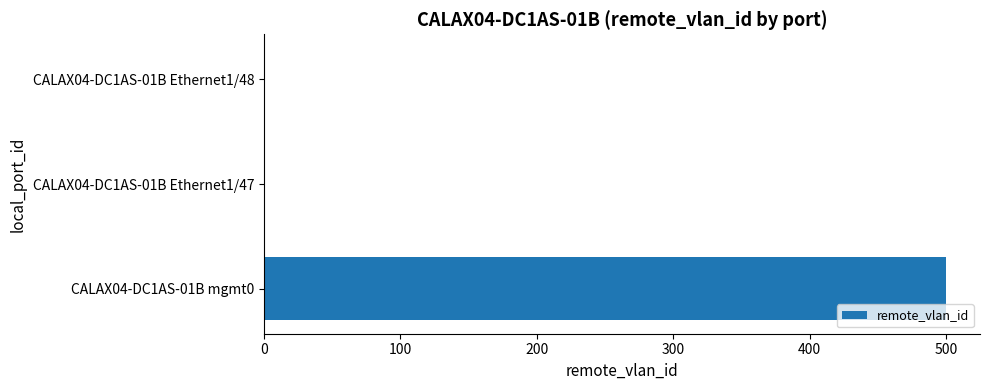

Reading bottom to top, list all the values displayed in this chart.

CALAX04-DC1AS-01B mgmt0=500	CALAX04-DC1AS-01B Ethernet1/47=1	CALAX04-DC1AS-01B Ethernet1/48=1